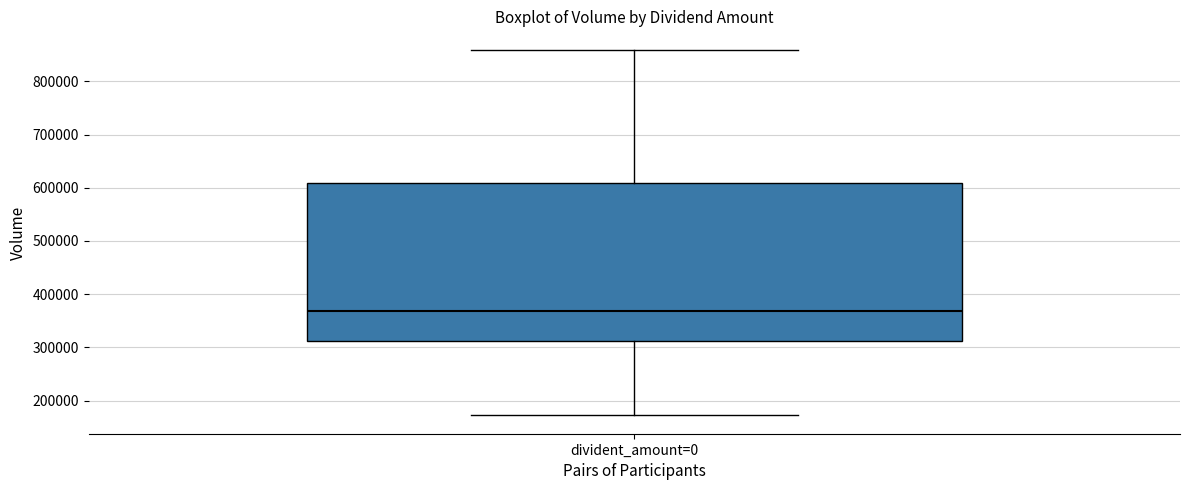

Read this box plot against the y-axis: the position of the median line, the range covered by the box, and the ends of both whiskers. The values are not printed on the chart, so give them approximately, as read against the axis.

median 370000, box 310000 to 610000, whiskers 170000 to 860000